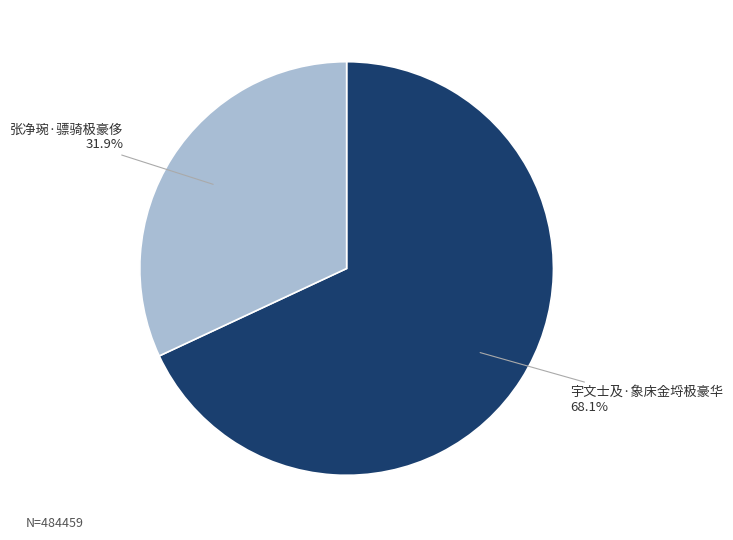

Is there any slice that represents more than half of the pie?

Yes